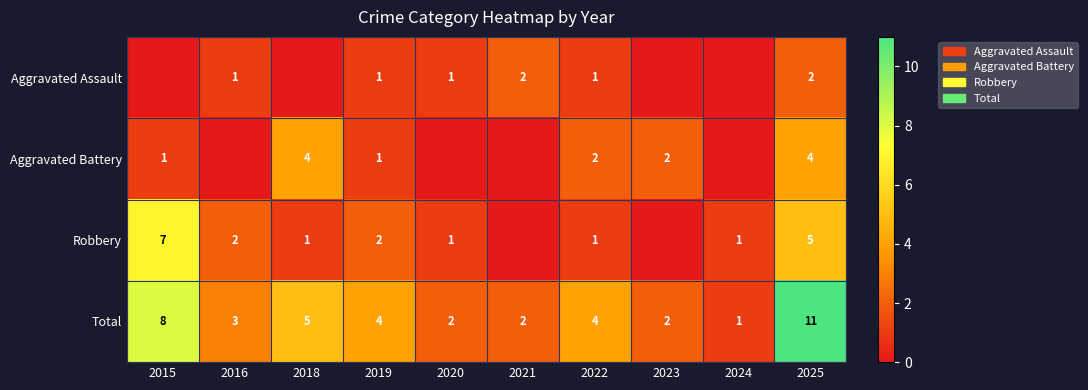

What is the difference between the highest and lowest values at 2023?

2